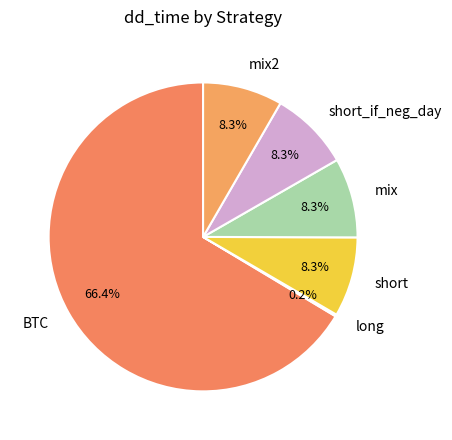

To the nearest percent, what portion does mix represent?

8%